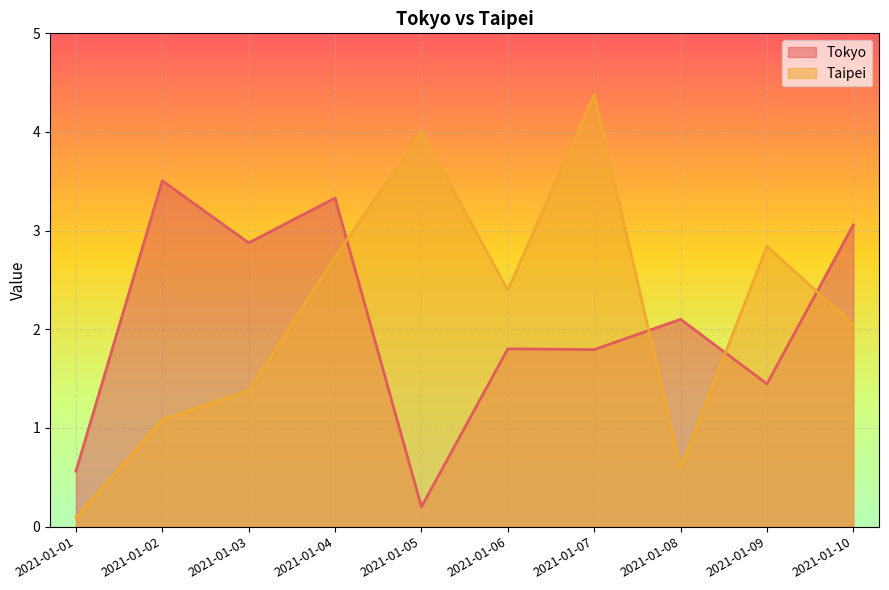

At which label does Tokyo reach its peak?

2021-01-02